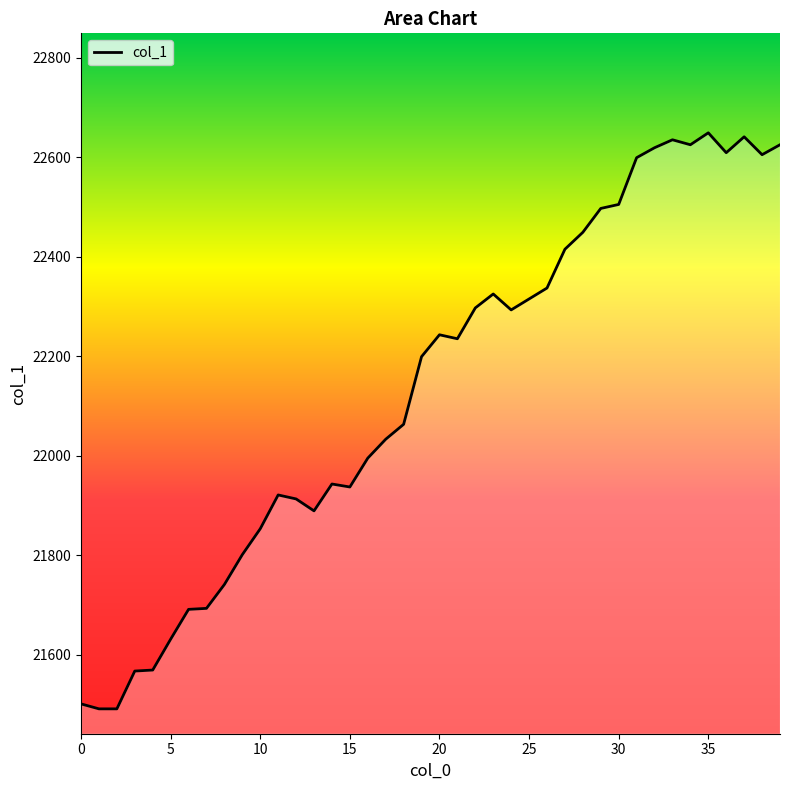

What is the difference between the maximum and minimum values?

1158